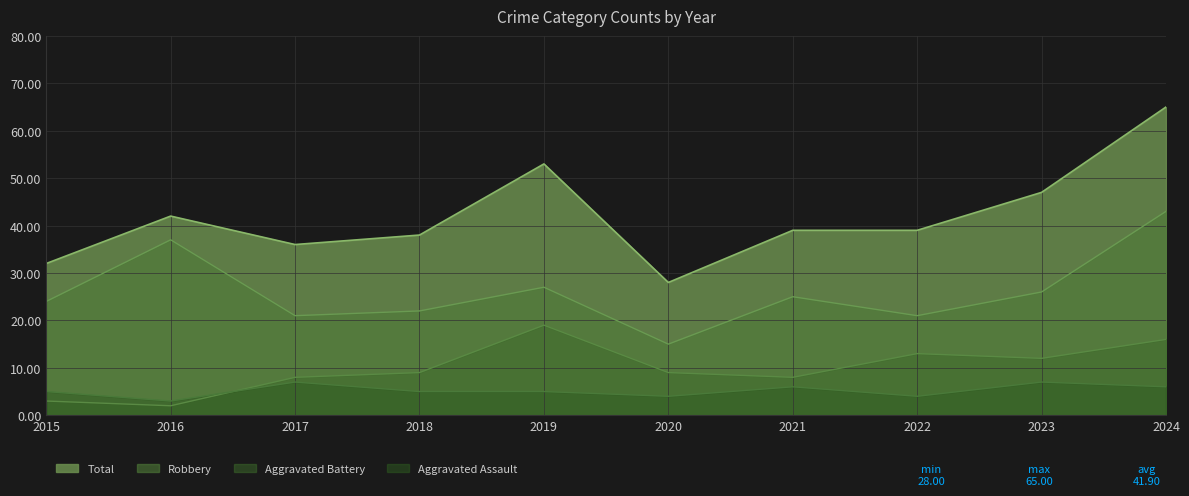

True or false: Robbery and Aggravated Assault intersect in this chart.

False